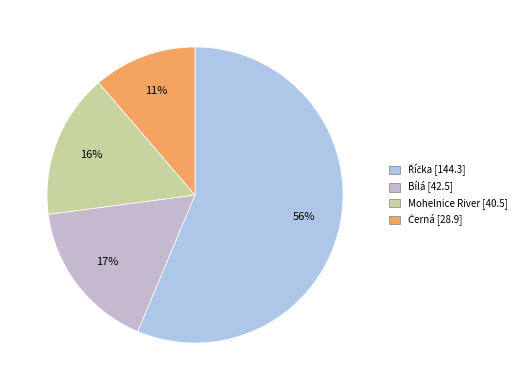

The Bílá slice represents 17% of the pie. True or false?

True